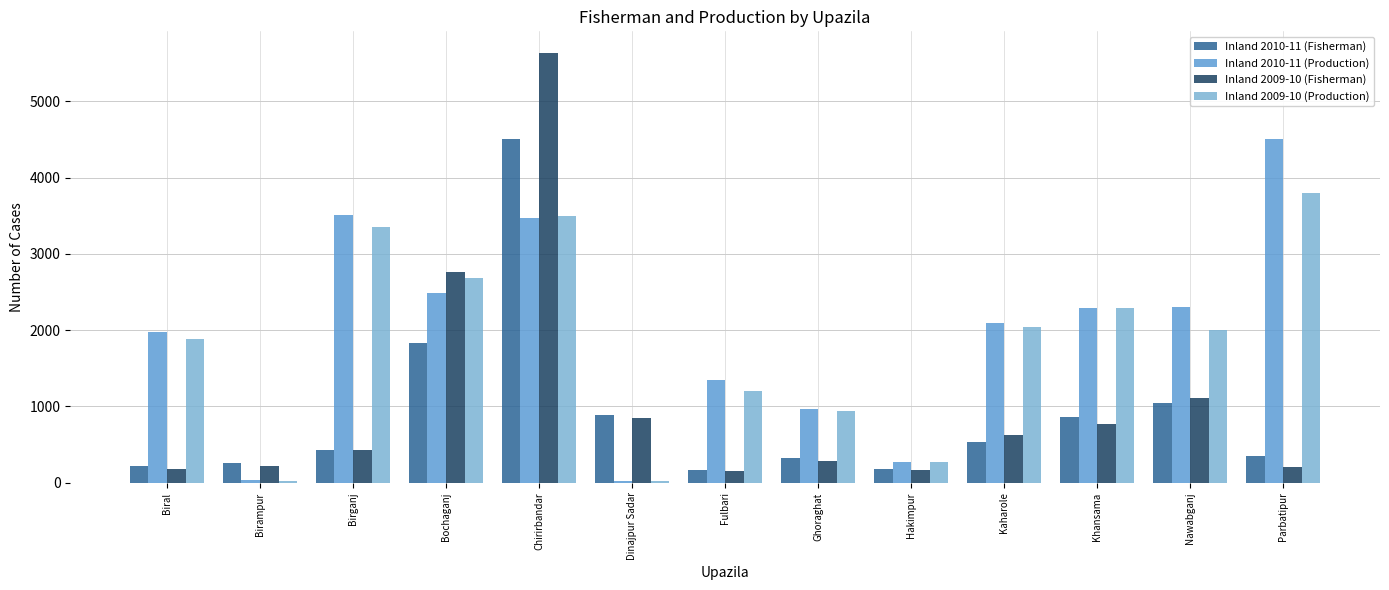

What is the total value across all series at Bochaganj?

9764